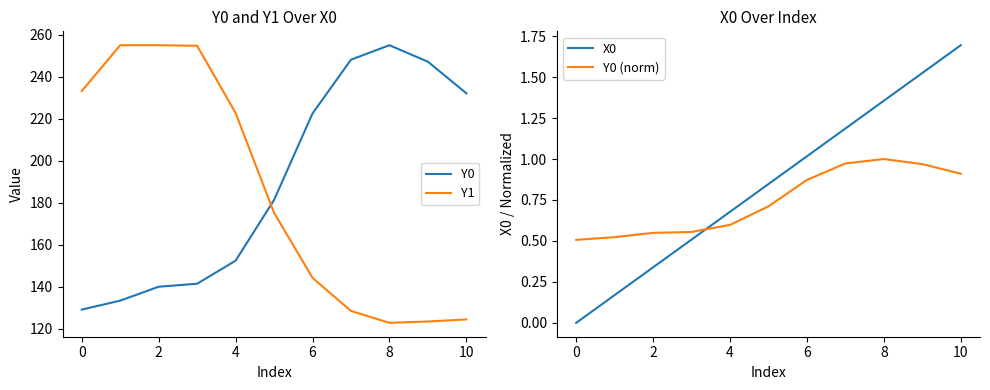

What is the maximum value for Y0?

255.0